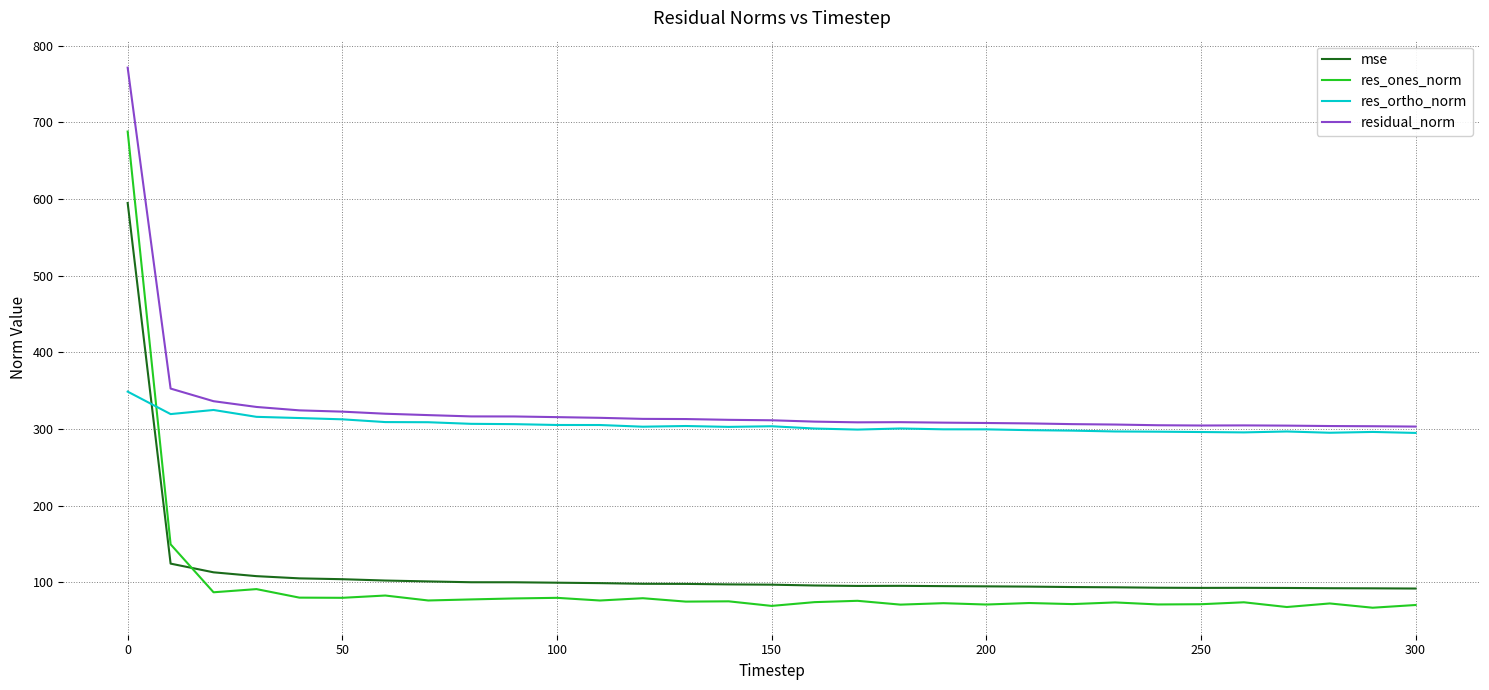

Rank the series by their maximum value, from highest to lowest.

residual_norm, res_ones_norm, mse, res_ortho_norm